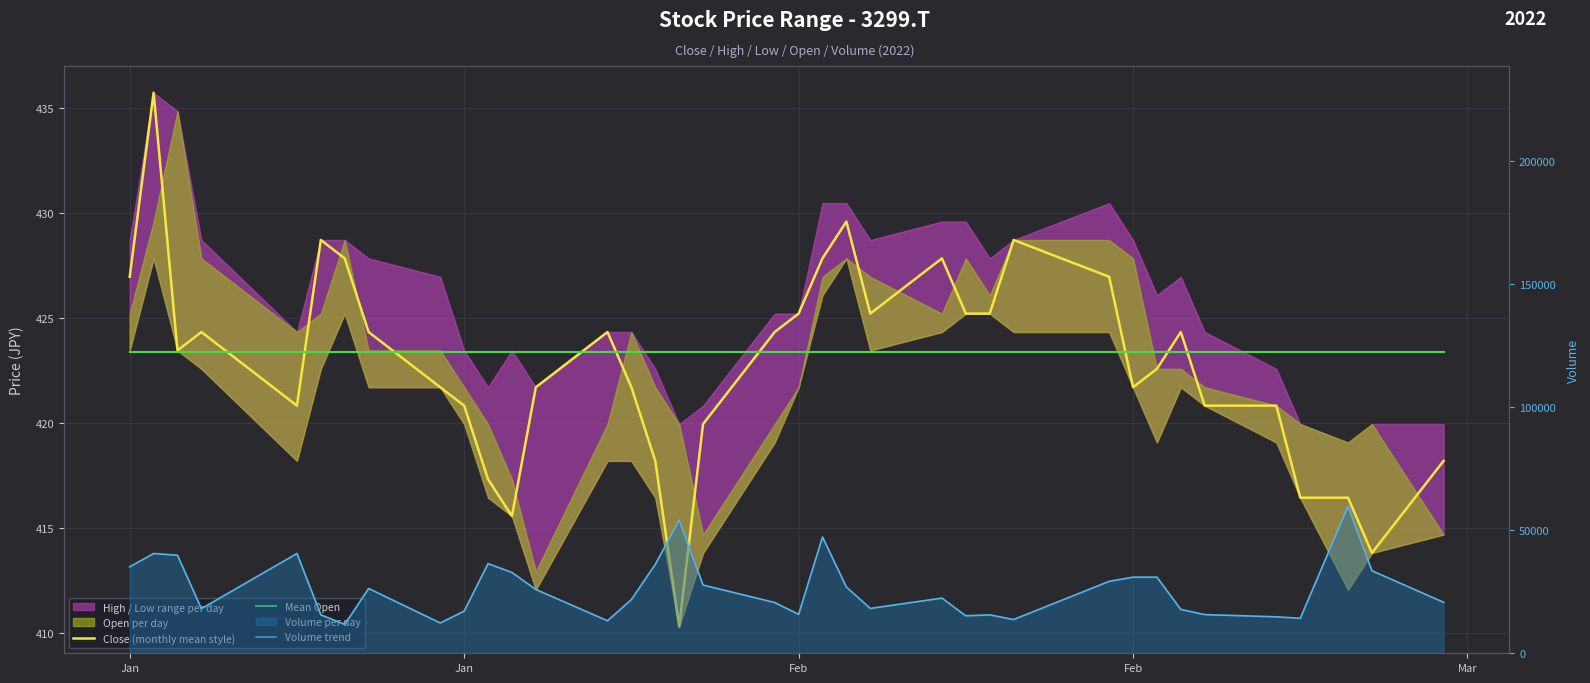

What is the maximum value shown in the chart?

59600.0